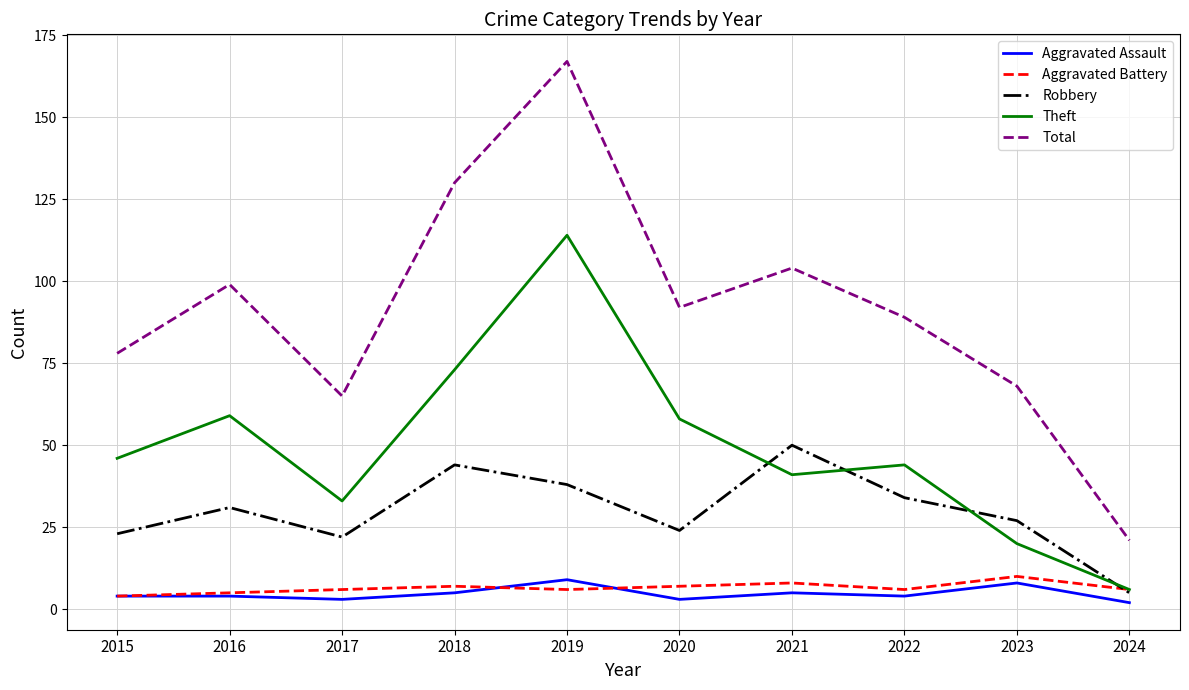

How many interior local valleys does the Theft series have?

2